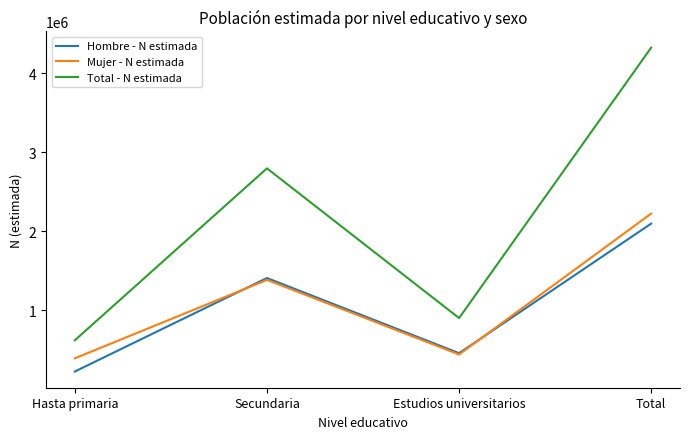

List the labels in order of Total - N estimada value, smallest first.

Hasta primaria, Estudios universitarios, Secundaria, Total